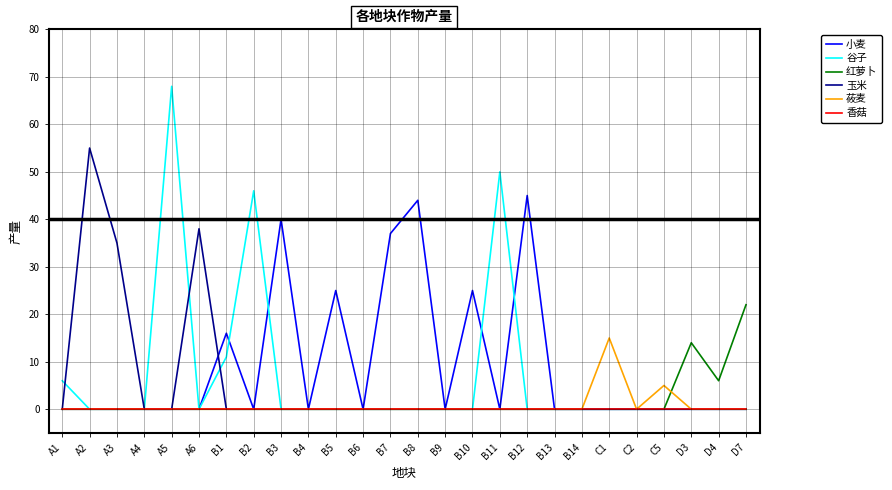

At which label is 红萝卜 closest to 11?

D3